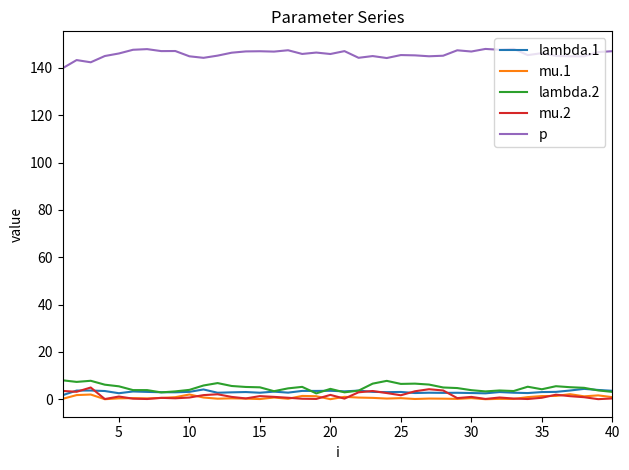

What is the maximum value for lambda.2?

8.0